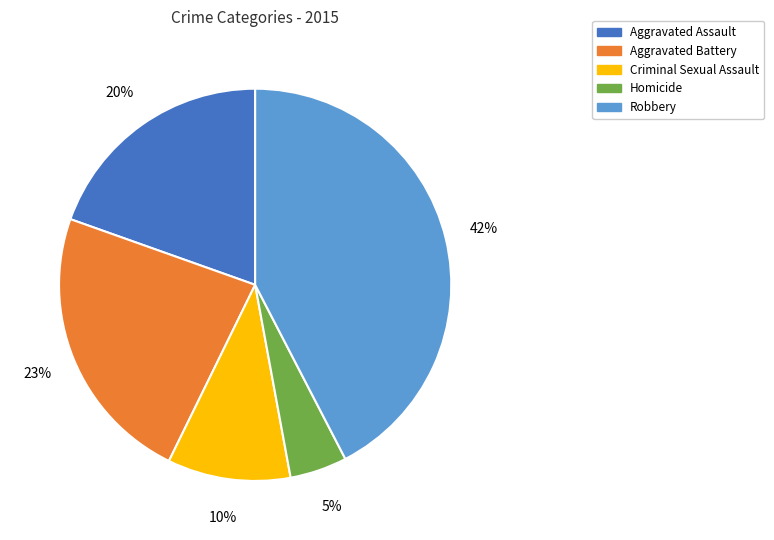

Rank the categories by value from lowest to highest.

Homicide, Criminal Sexual Assault, Aggravated Assault, Aggravated Battery, Robbery